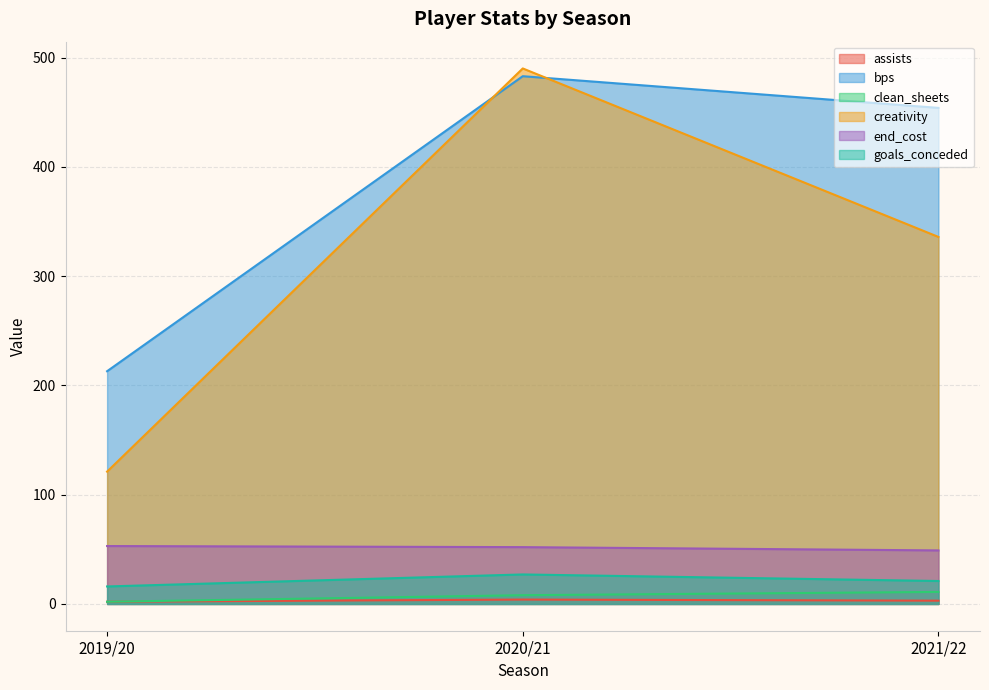

Where is assists nearest to the value 3?

2021/22